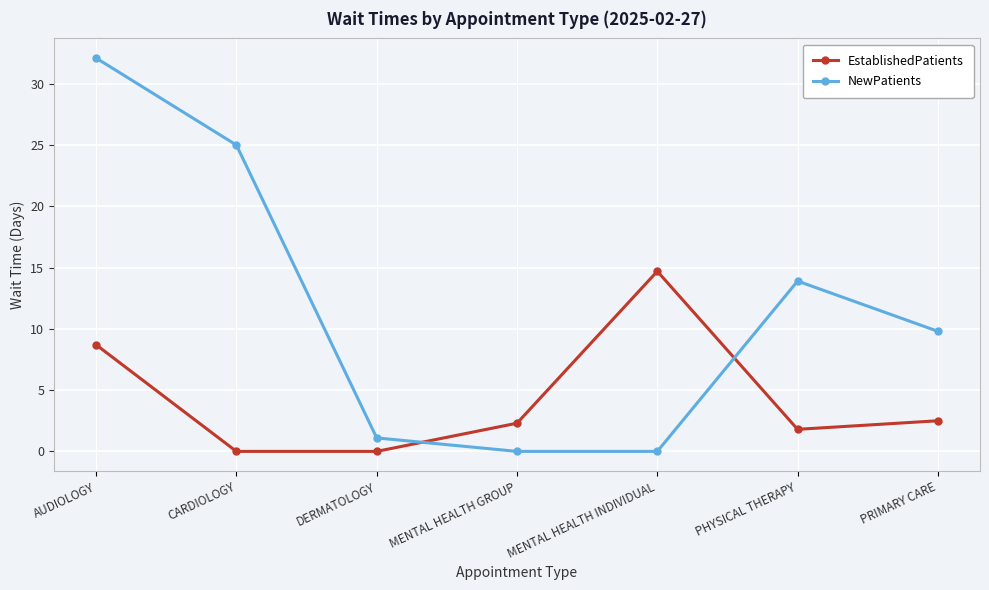

Rank the series by their average value, from highest to lowest.

NewPatients, EstablishedPatients